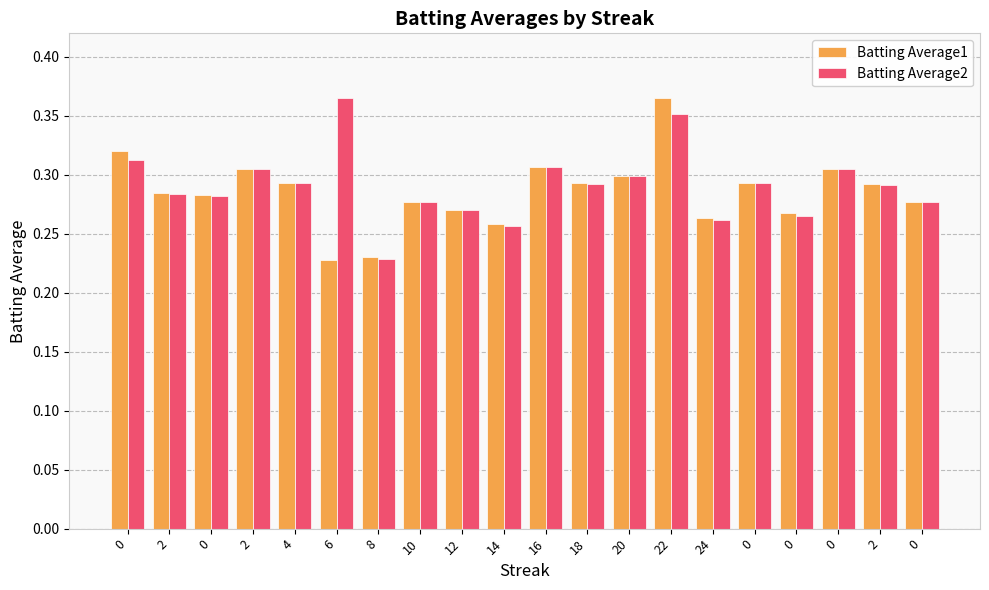

The Batting Average2 series shows 0.3 at 4. True or false?

True